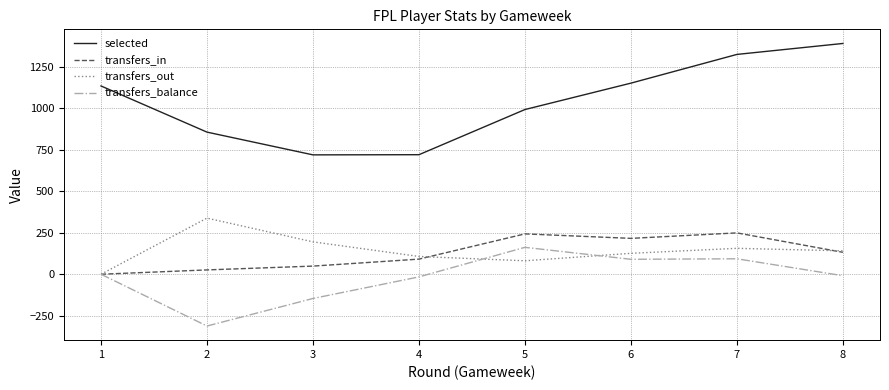

The transfers_out series shows 33 at 7. True or false?

False